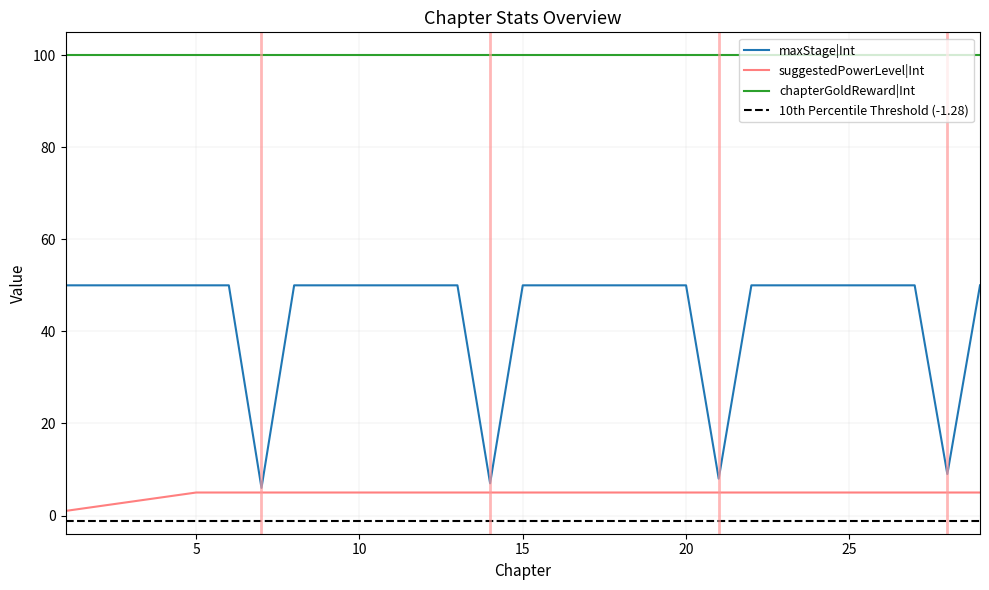

What is the difference between the maximum and minimum values in the suggestedPowerLevel|Int series?

4